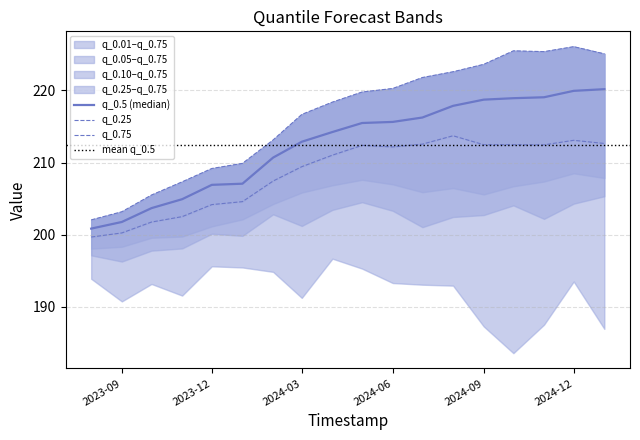

At 2024-06, list the series in order from smallest to largest.

q_0.25, q_0.5, q_0.75